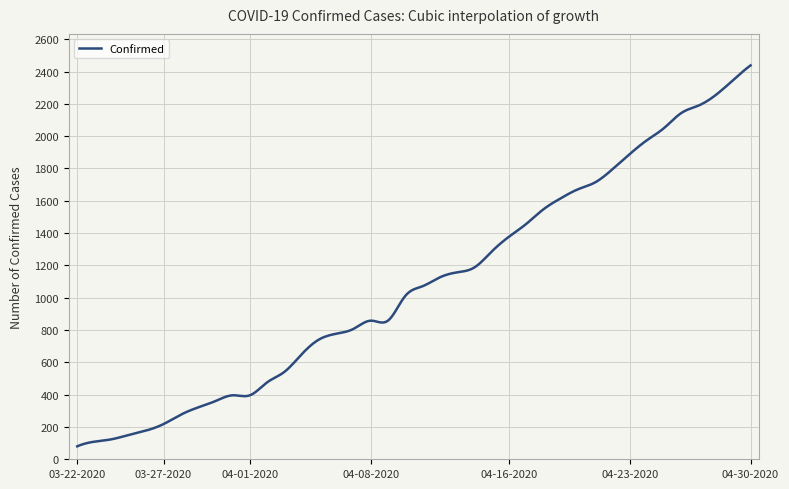

What is the difference between the maximum and minimum values?

2358.0